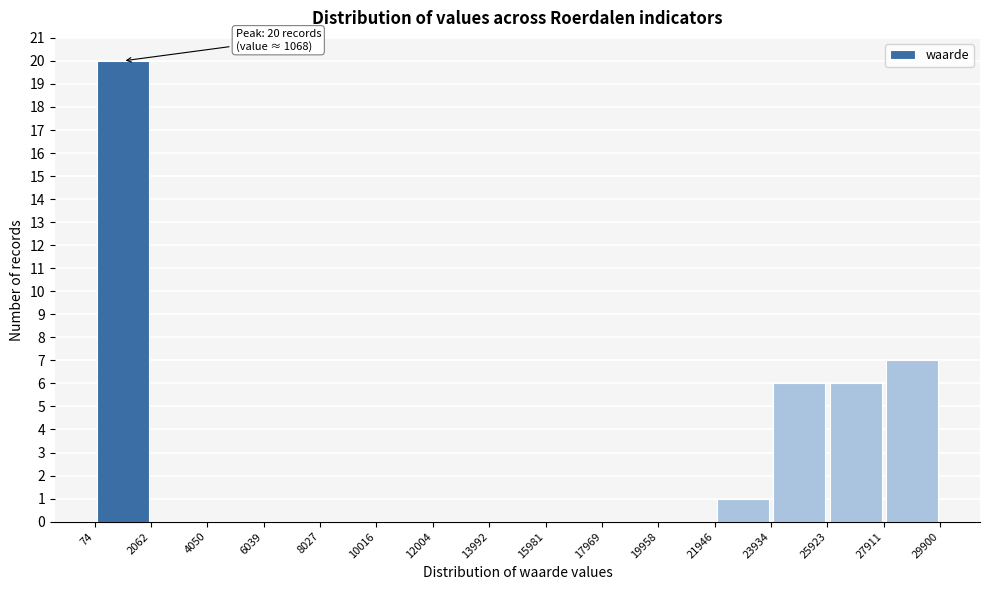

Over which range of the x-axis is the bar tallest?

74 to 2062